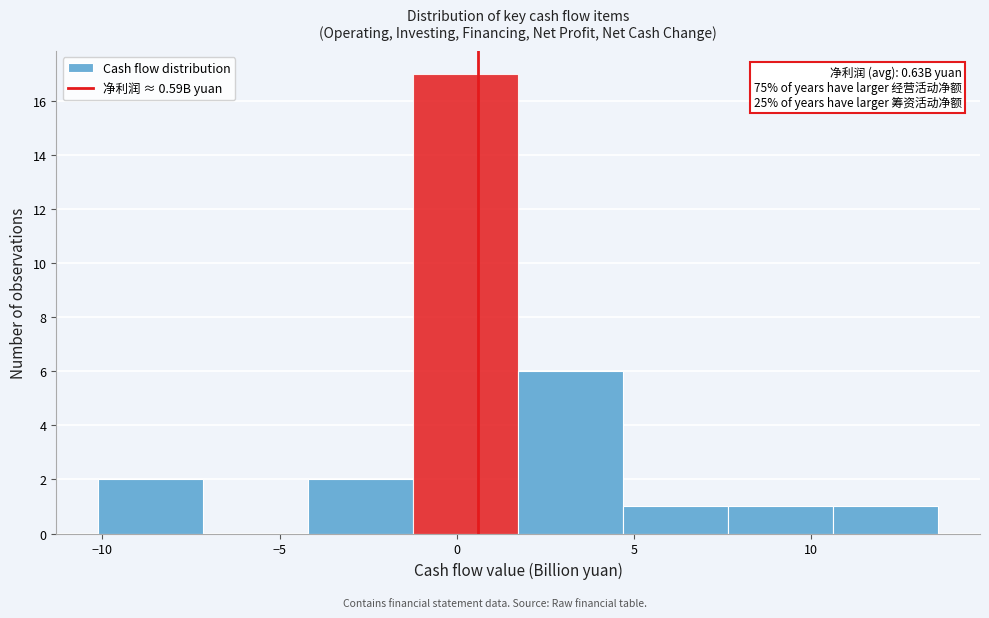

Over which range of the x-axis is the bar tallest?

-1.0 to 1.5